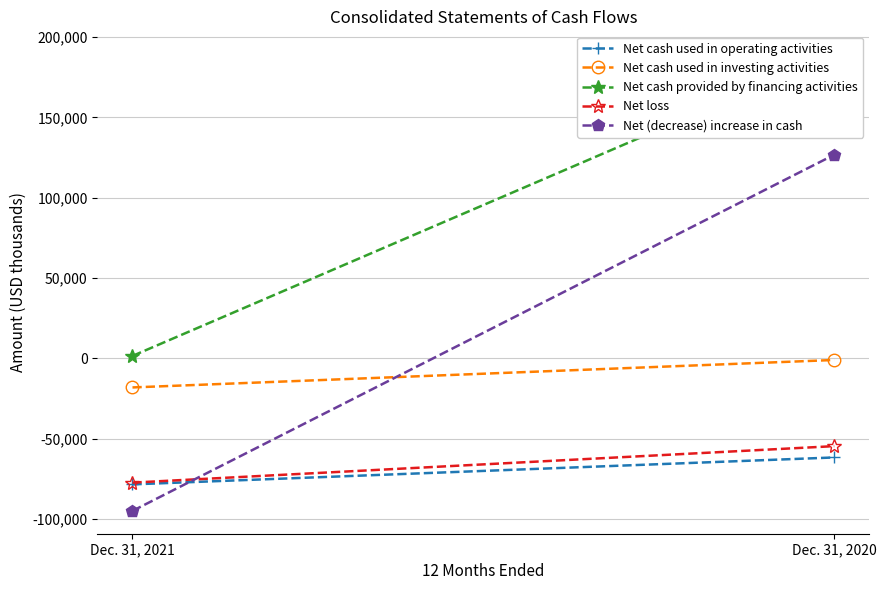

What is the lowest value of the Net cash provided by financing activities series?

1554